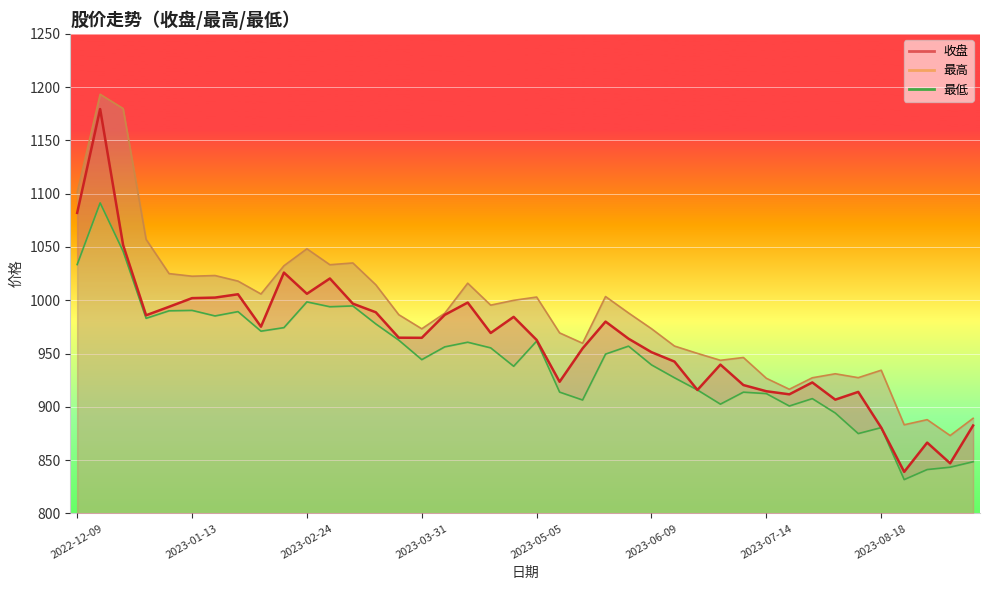

What is the average value of the 收盘 series?

963.1